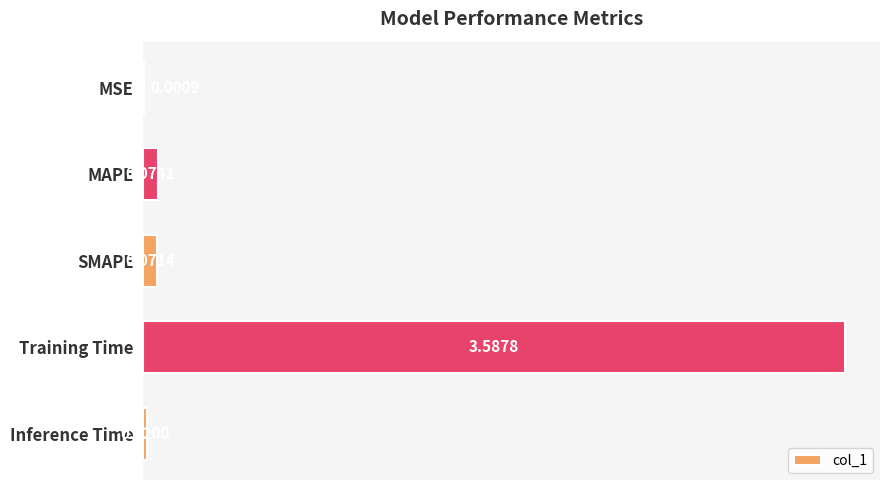

Which label corresponds to the largest value in the chart?

Training Time